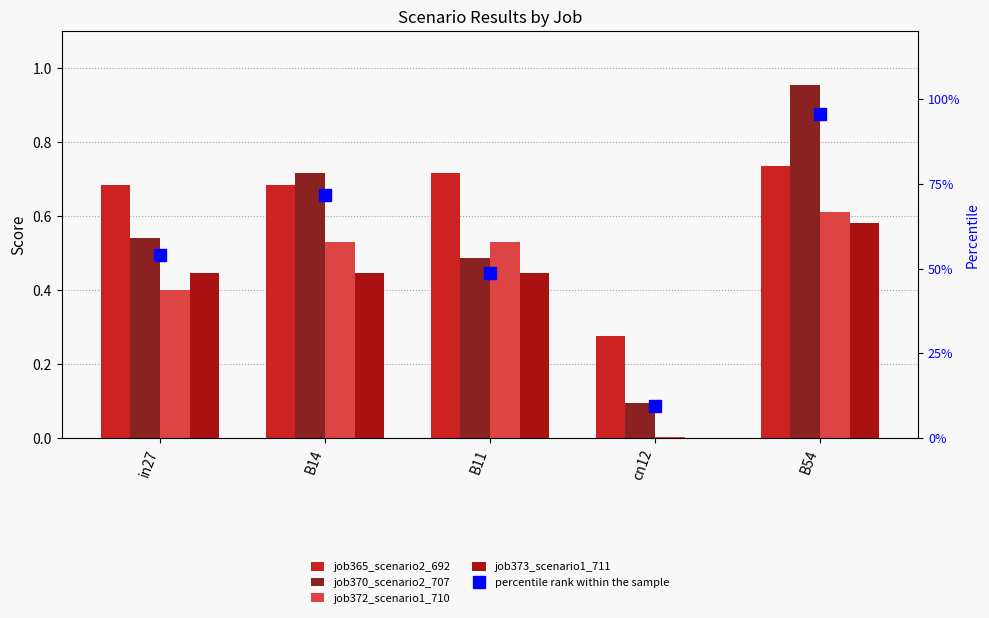

Rank the series by their maximum value, from lowest to highest.

job373_scenario1_711, job372_scenario1_710, job365_scenario2_692, job370_scenario2_707, percentile rank within the sample